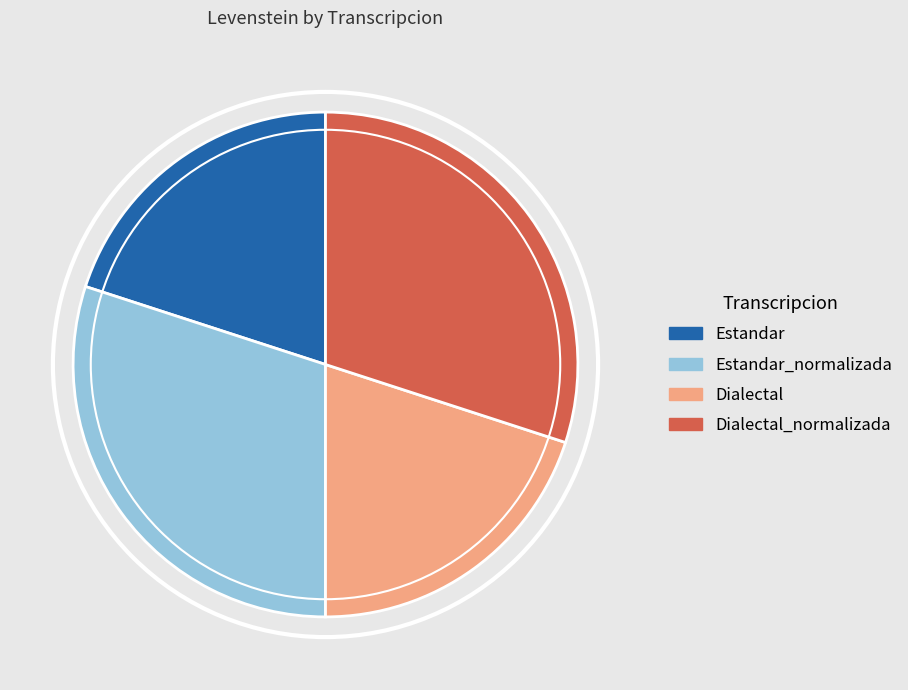

Approximately how many times larger is the value at Dialectal compared to Dialectal_normalizada?

0.7